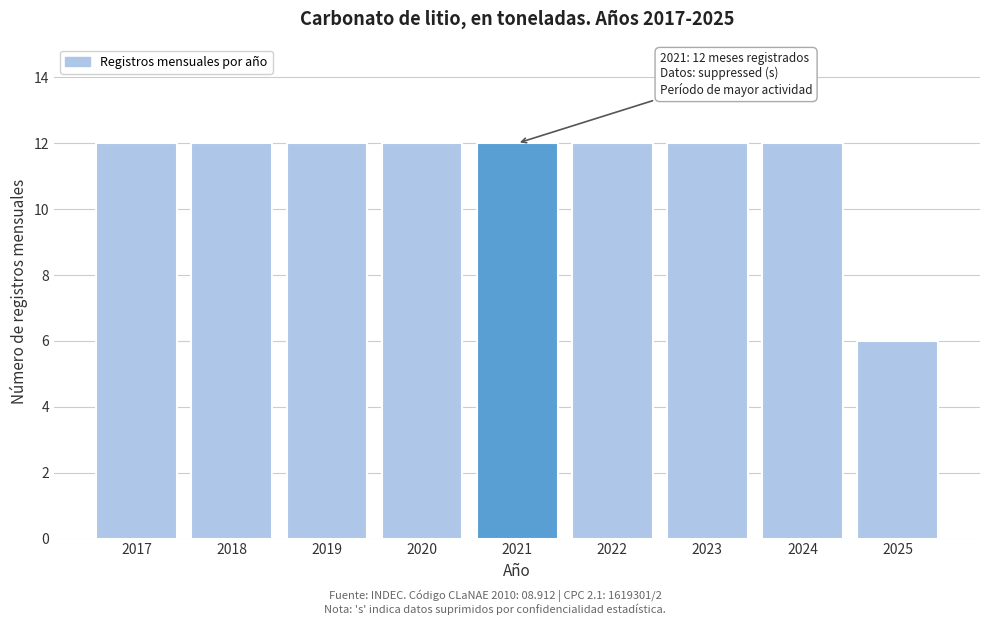

Reading left to right, what are all the values shown in this chart?

12	12	12	12	12	12	12	12	6